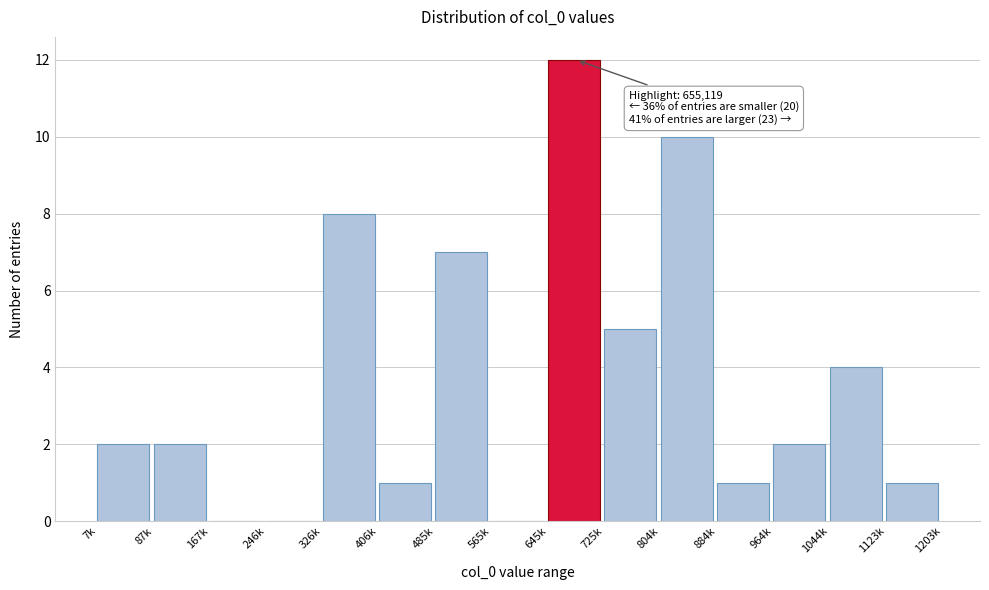

Reading left to right, list all the values displayed in this chart.

7k=2	87k=2	167k=0	246k=0	326k=8	406k=1	485k=7	565k=0	645k=12	725k=5	804k=10	884k=1	964k=2	1044k=4	1123k=1